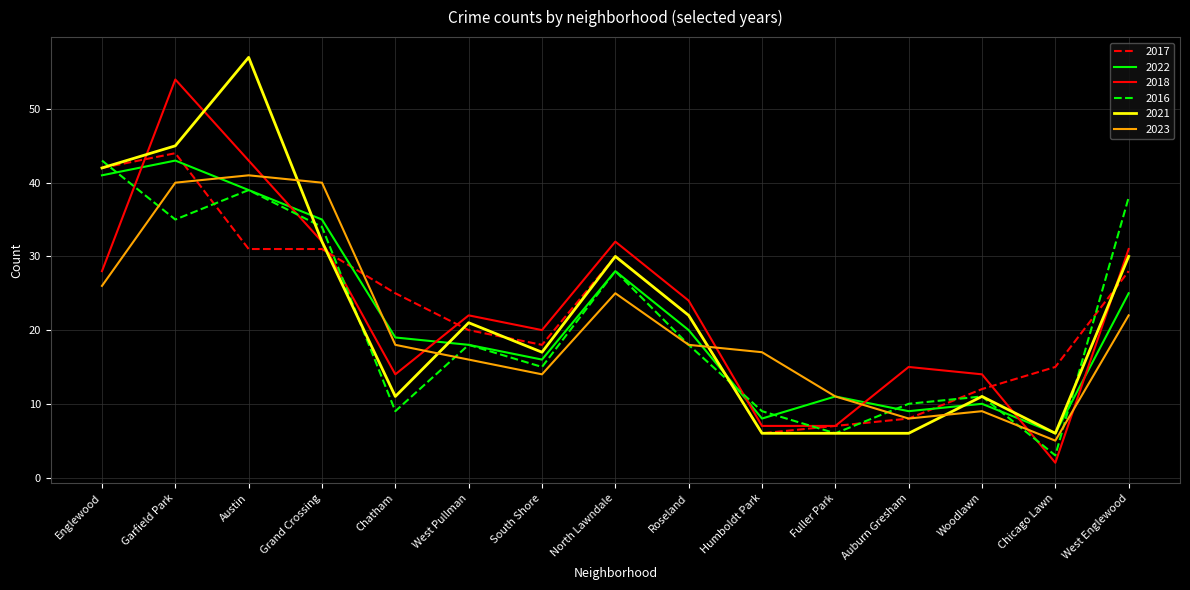

Where do 2016 and 2018 first cross each other?

Englewood and Garfield Park